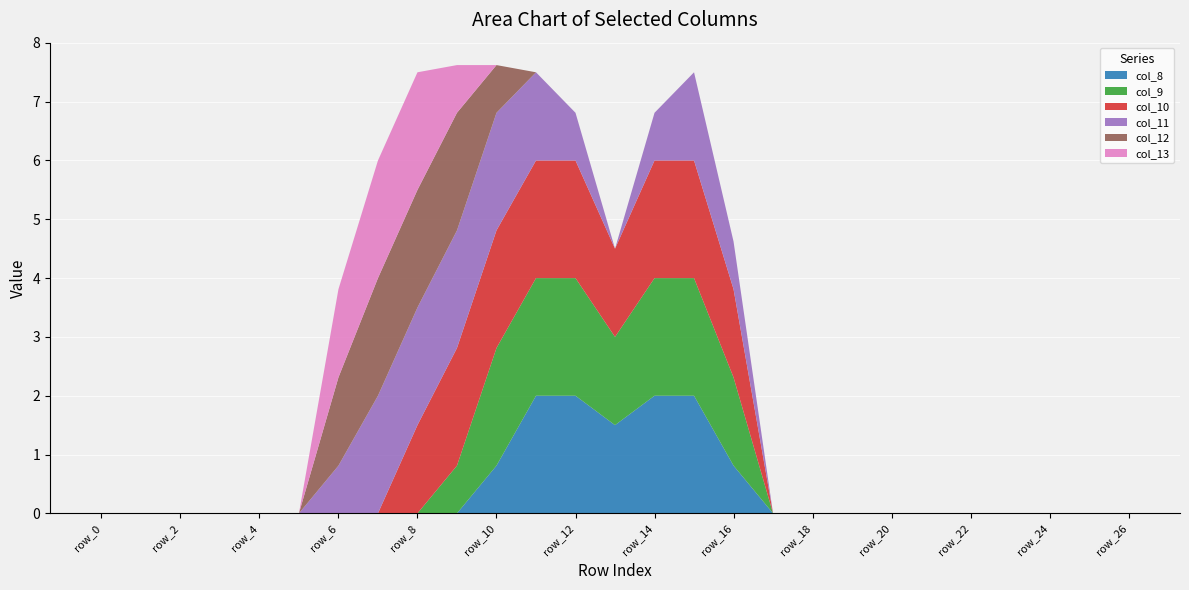

Reading left to right, transcribe all the data shown in this chart.

col_8: 0.0	0.0	0.0	0.0	0.0	0.0	0.0	0.0	0.0	0.0	0.8	2.0	2.0	1.5	2.0	2.0	0.8	0.0	0.0	0.0	0.0	0.0	0.0	0.0	0.0	0.0	0.0
col_9: 0.0	0.0	0.0	0.0	0.0	0.0	0.0	0.0	0.0	0.8	2.0	2.0	2.0	1.5	2.0	2.0	1.5	0.0	0.0	0.0	0.0	0.0	0.0	0.0	0.0	0.0	0.0
col_10: 0.0	0.0	0.0	0.0	0.0	0.0	0.0	0.0	1.5	2.0	2.0	2.0	2.0	1.5	2.0	2.0	1.5	0.0	0.0	0.0	0.0	0.0	0.0	0.0	0.0	0.0	0.0
col_11: 0.0	0.0	0.0	0.0	0.0	0.0	0.8	2.0	2.0	2.0	2.0	1.5	0.8	0.0	0.8	1.5	0.8	0.0	0.0	0.0	0.0	0.0	0.0	0.0	0.0	0.0	0.0
col_12: 0.0	0.0	0.0	0.0	0.0	0.0	1.5	2.0	2.0	2.0	0.8	0.0	0.0	0.0	0.0	0.0	0.0	0.0	0.0	0.0	0.0	0.0	0.0	0.0	0.0	0.0	0.0
col_13: 0.0	0.0	0.0	0.0	0.0	0.0	1.5	2.0	2.0	0.8	0.0	0.0	0.0	0.0	0.0	0.0	0.0	0.0	0.0	0.0	0.0	0.0	0.0	0.0	0.0	0.0	0.0